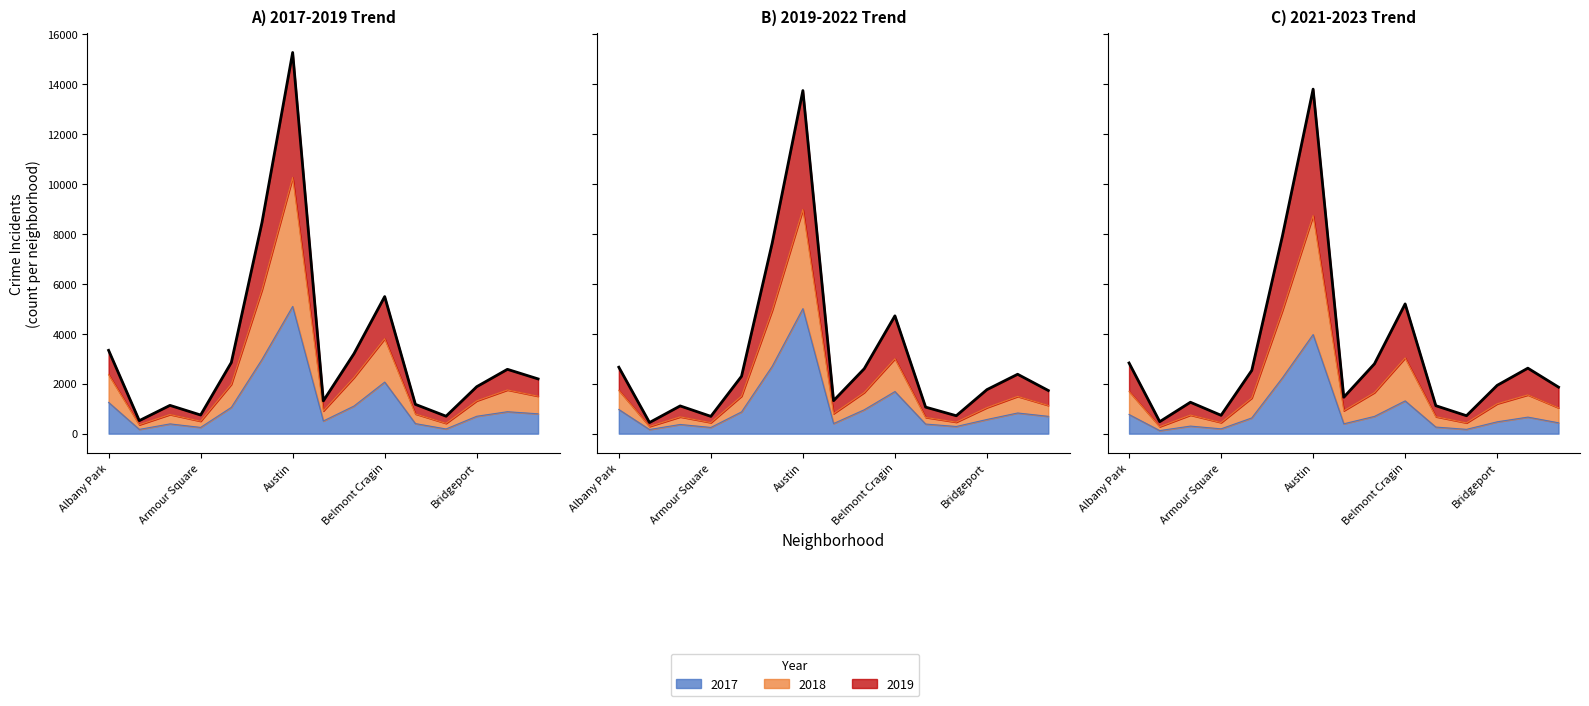

What is the sum of all 2022 values?

28740